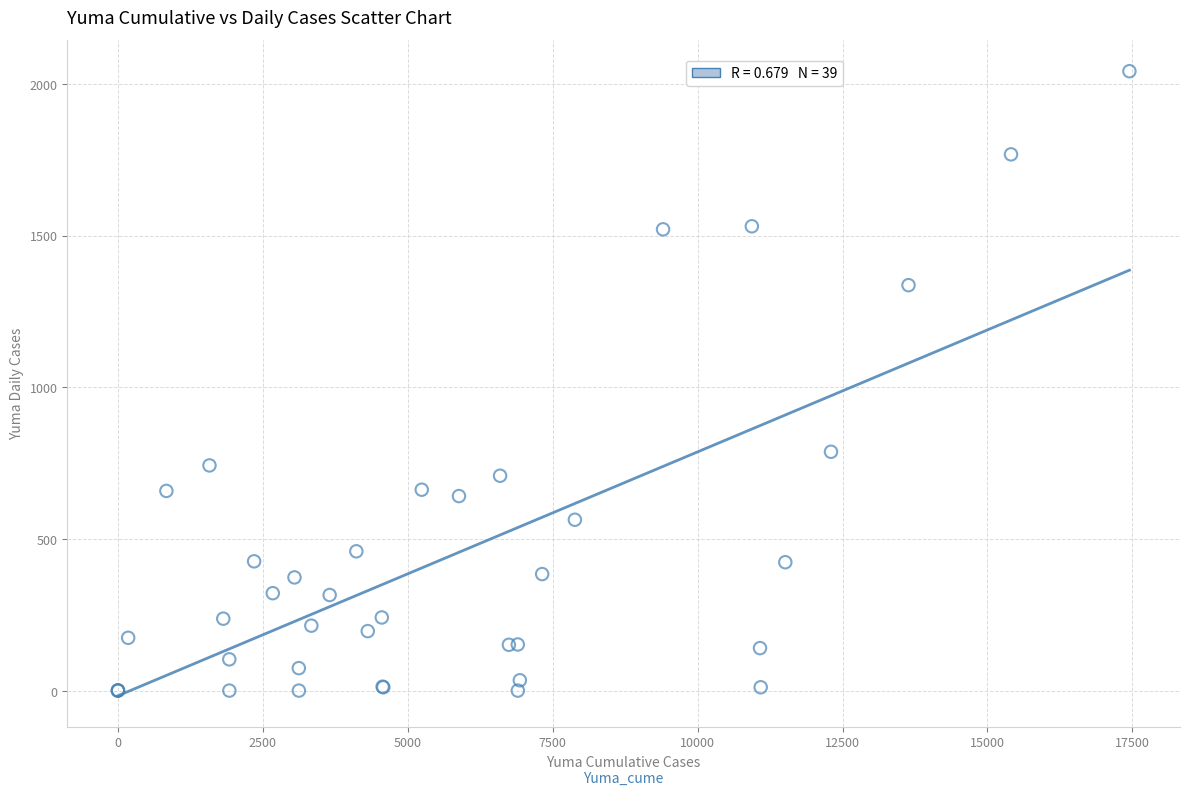

What Y value in the scatter plot is closest to 1021?

788